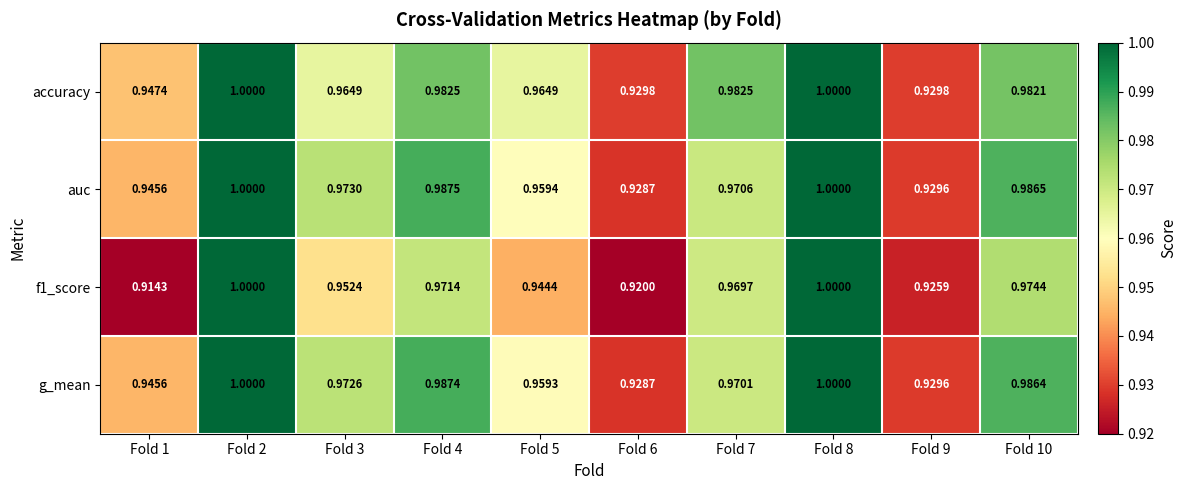

Count the number of categories in the chart.

10